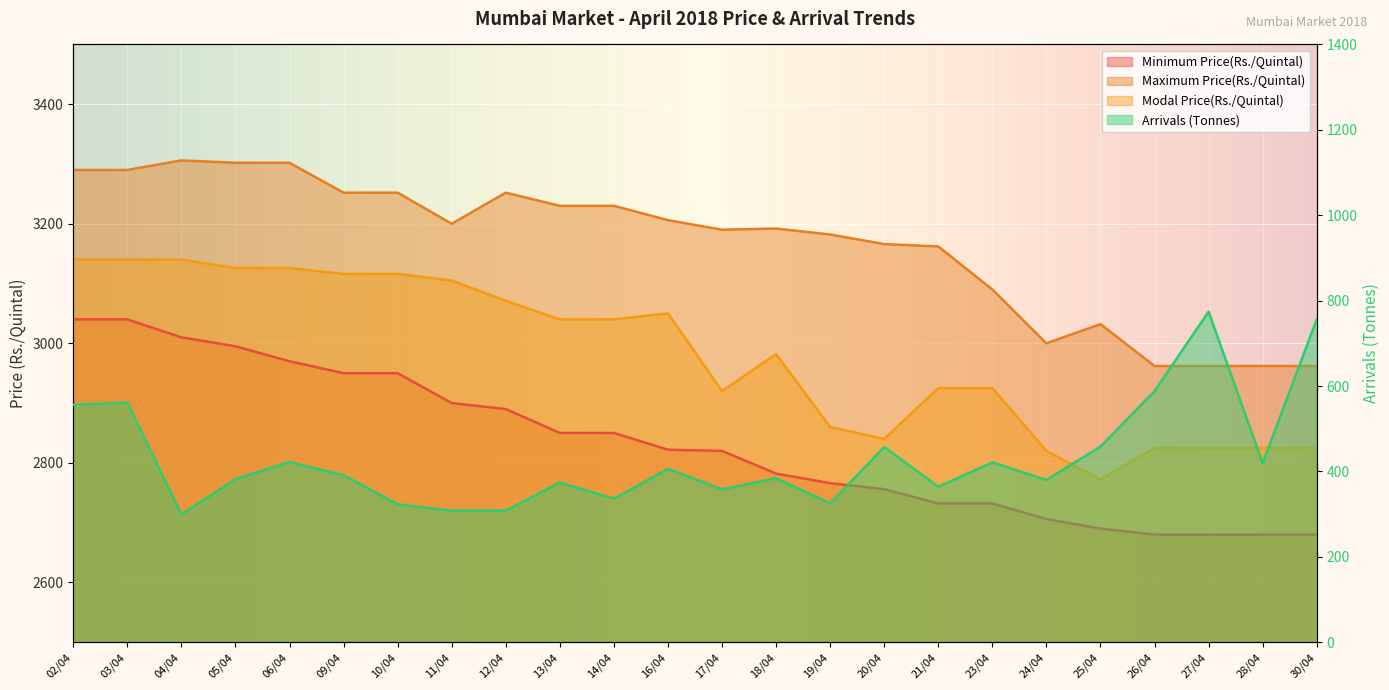

What is the minimum value for Minimum Price(Rs./Quintal)?

2680